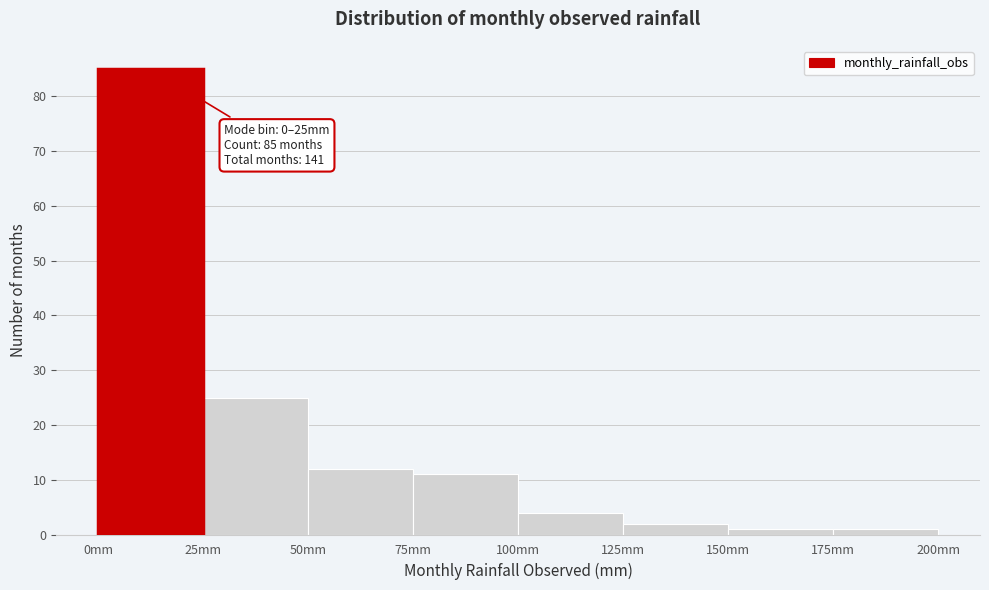

Over which range of the x-axis is the bar tallest?

0 to 25